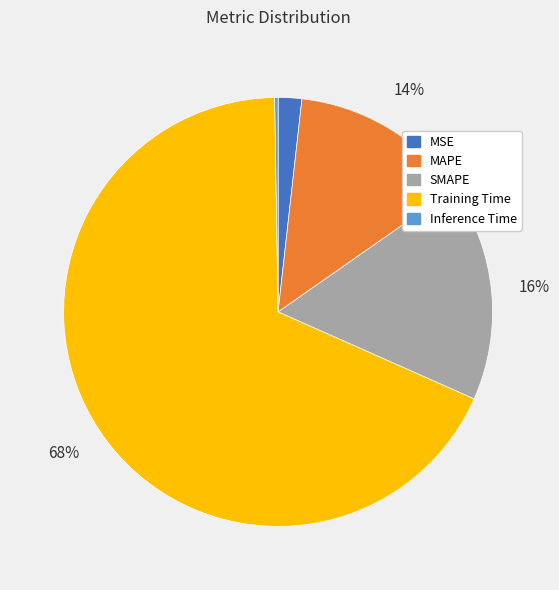

Which category has the biggest portion of the pie?

Training Time